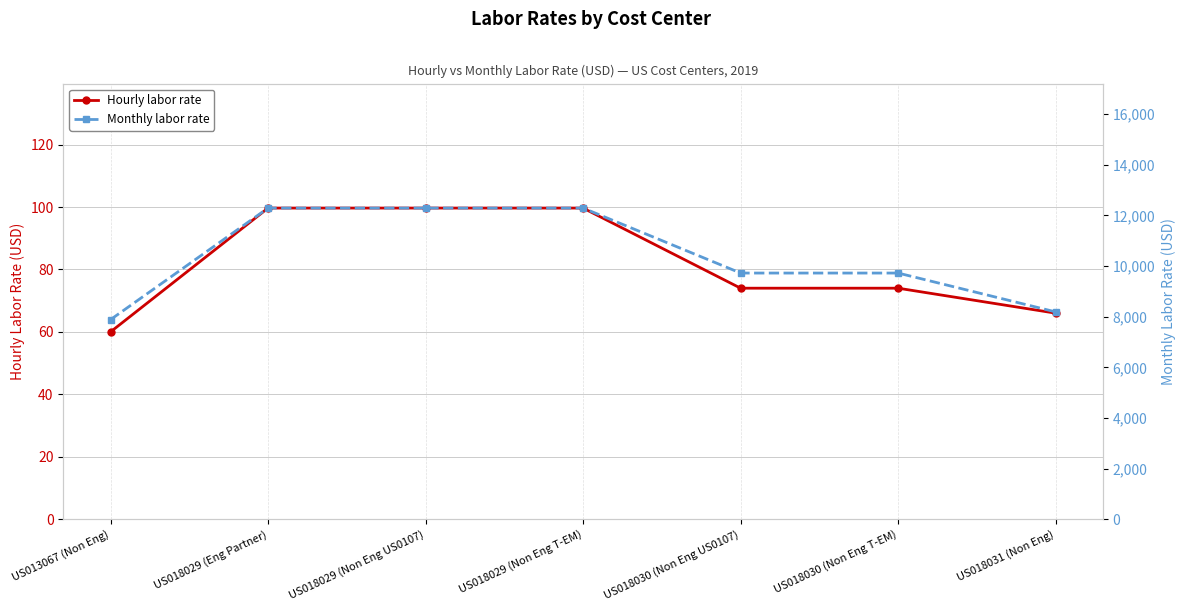

Between US018030 (Non Eng T-EM) and US018031 (Non Eng), which is larger?

US018030 (Non Eng T-EM)